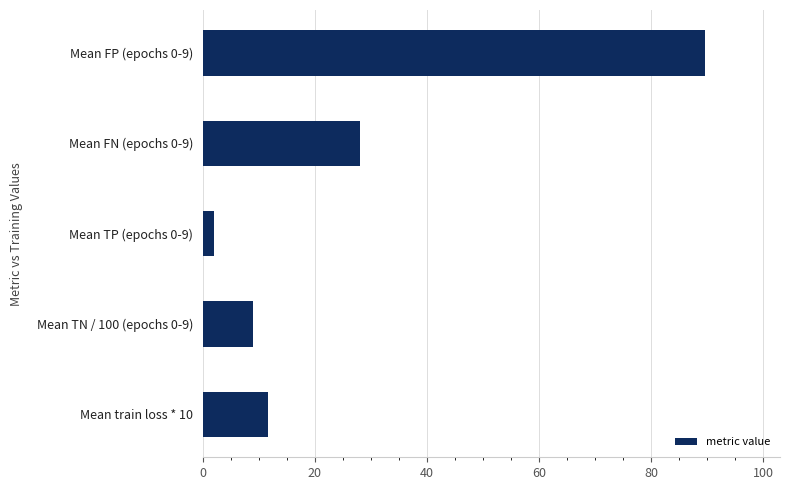

At which label is the value closest to 45?

Mean FN (epochs 0-9)